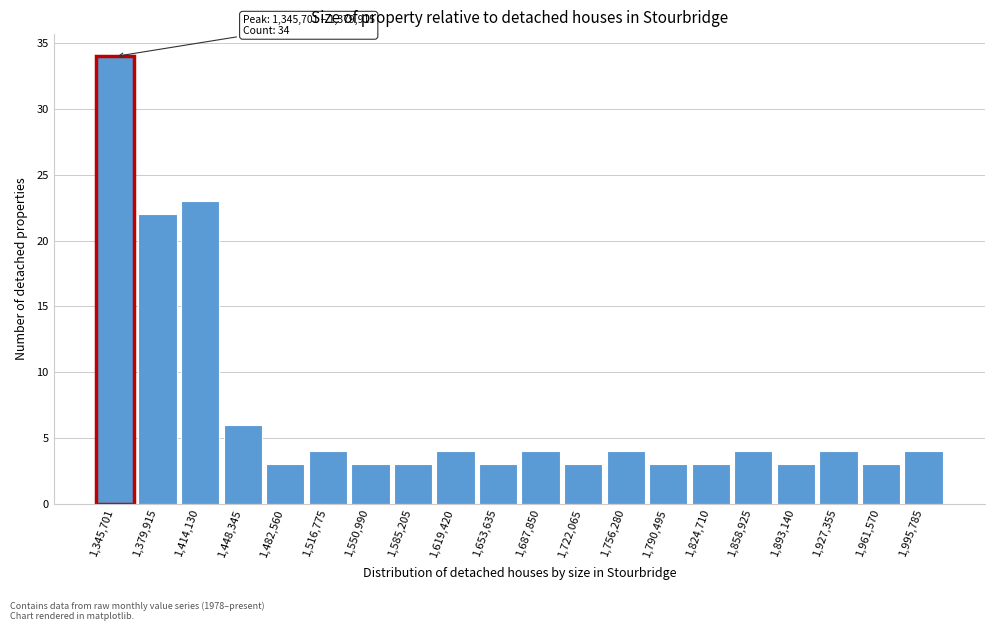

Reading left to right, what are all the values shown in this chart?

34	22	23	6	3	4	3	3	4	3	4	3	4	3	3	4	3	4	3	4